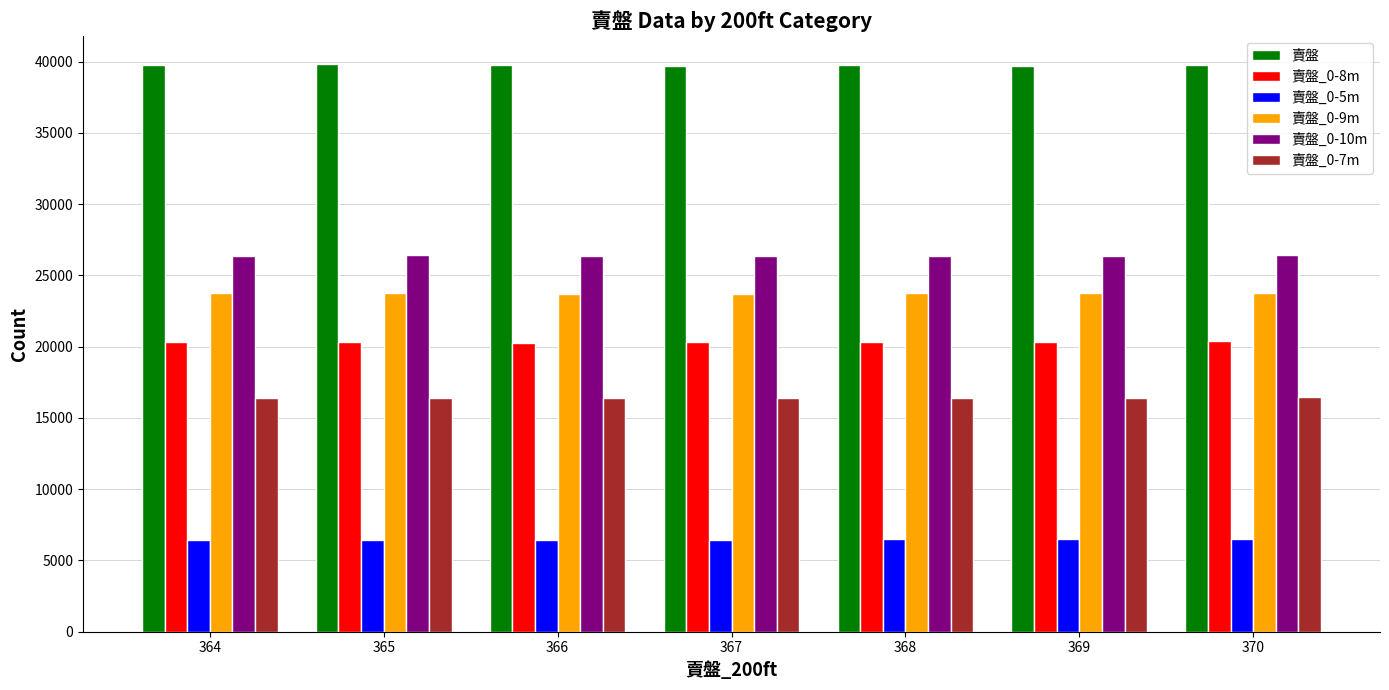

The value of 賣盤 at 369 is 39710. True or false?

True